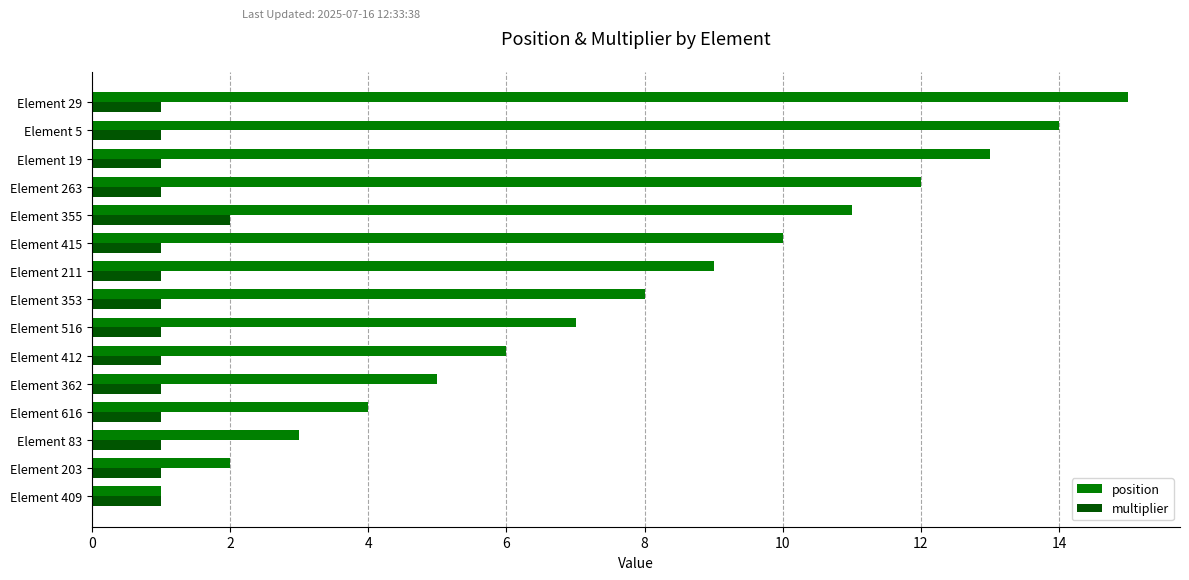

List the series in order of their overall mean, highest first.

position, multiplier